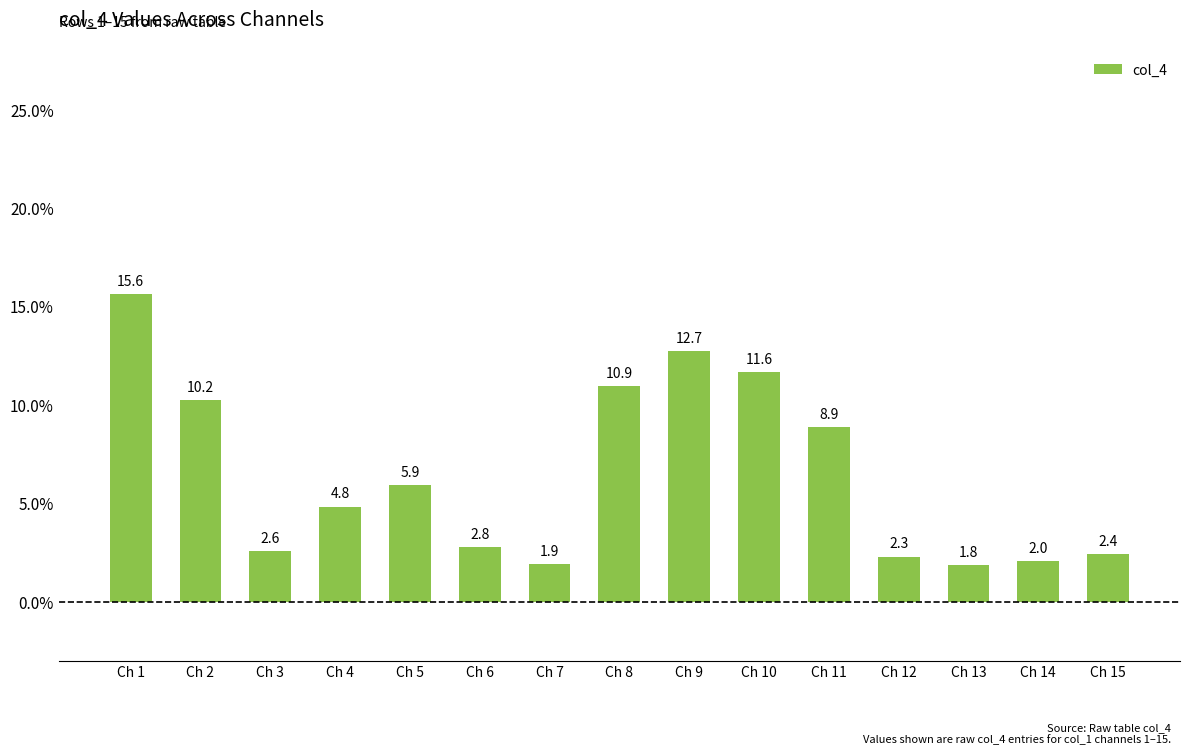

Is it true that the value at Ch 3 is 4.6?

False